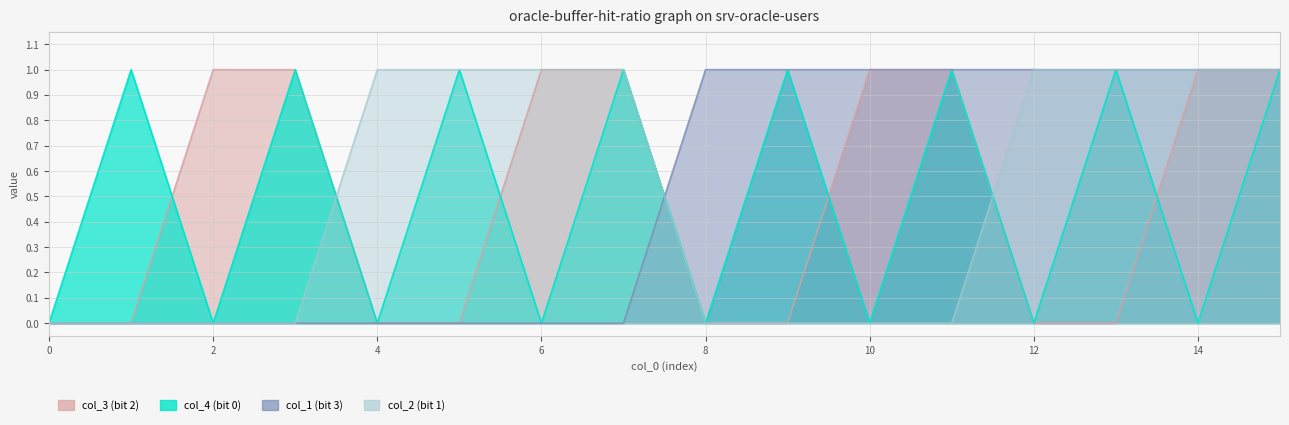

How many series are shown in this chart?

4